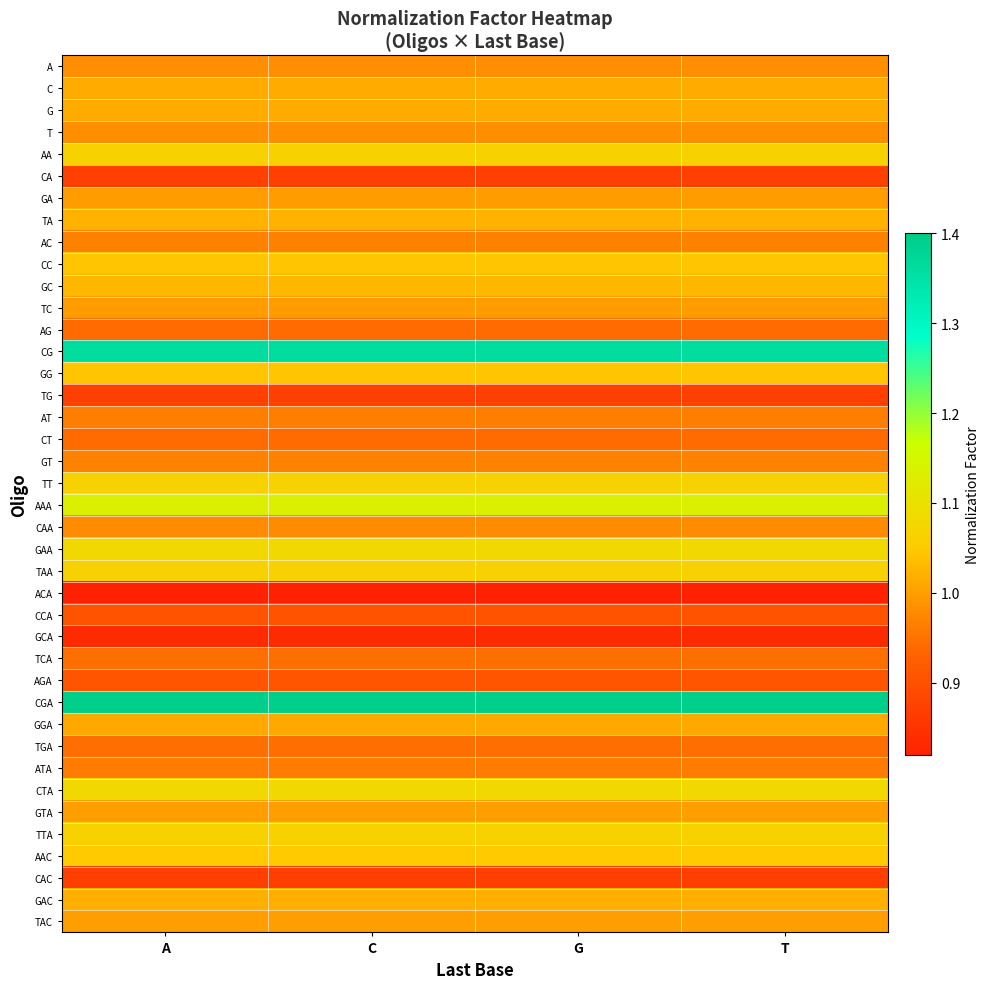

Count the number of data series in this chart.

40